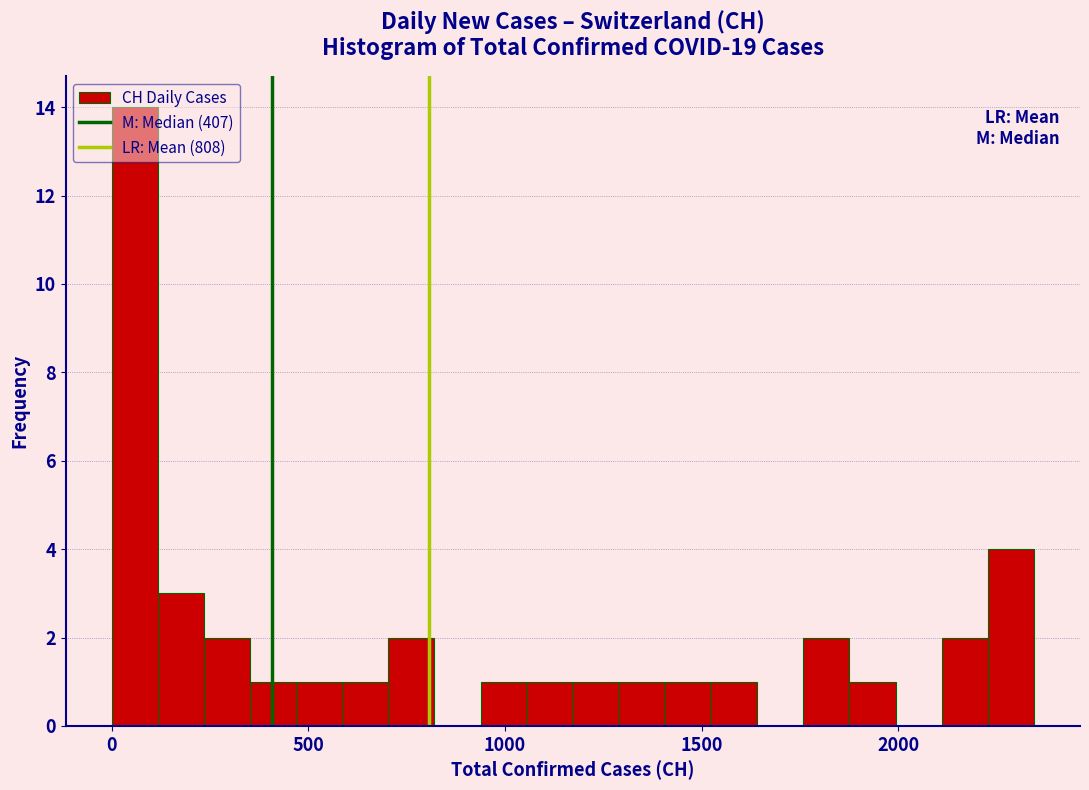

Read against the x-axis, roughly where is the centre of the tallest bar?

50